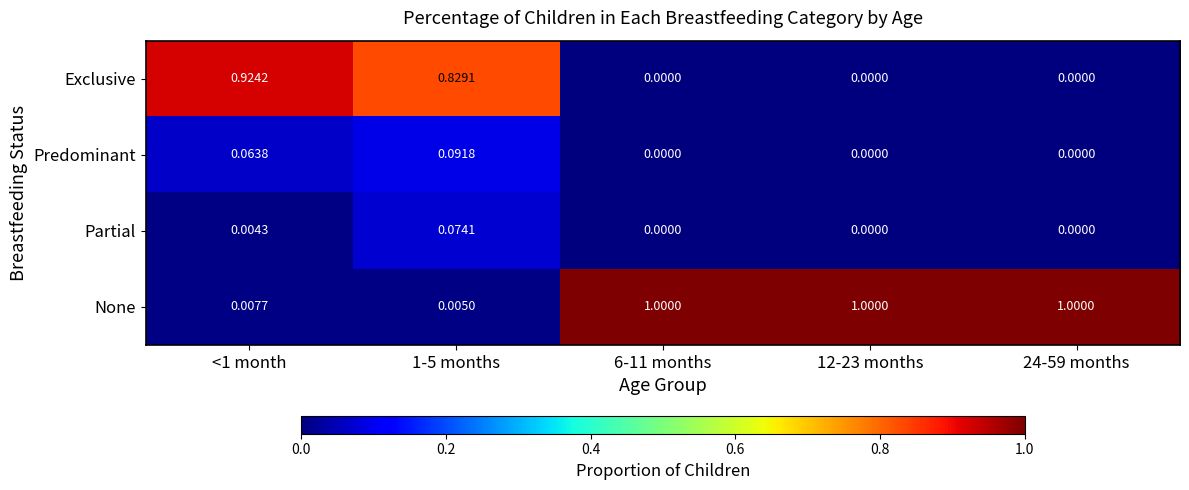

Is the value of Exclusive at 12-23 months greater than the value of None at <1 month?

No